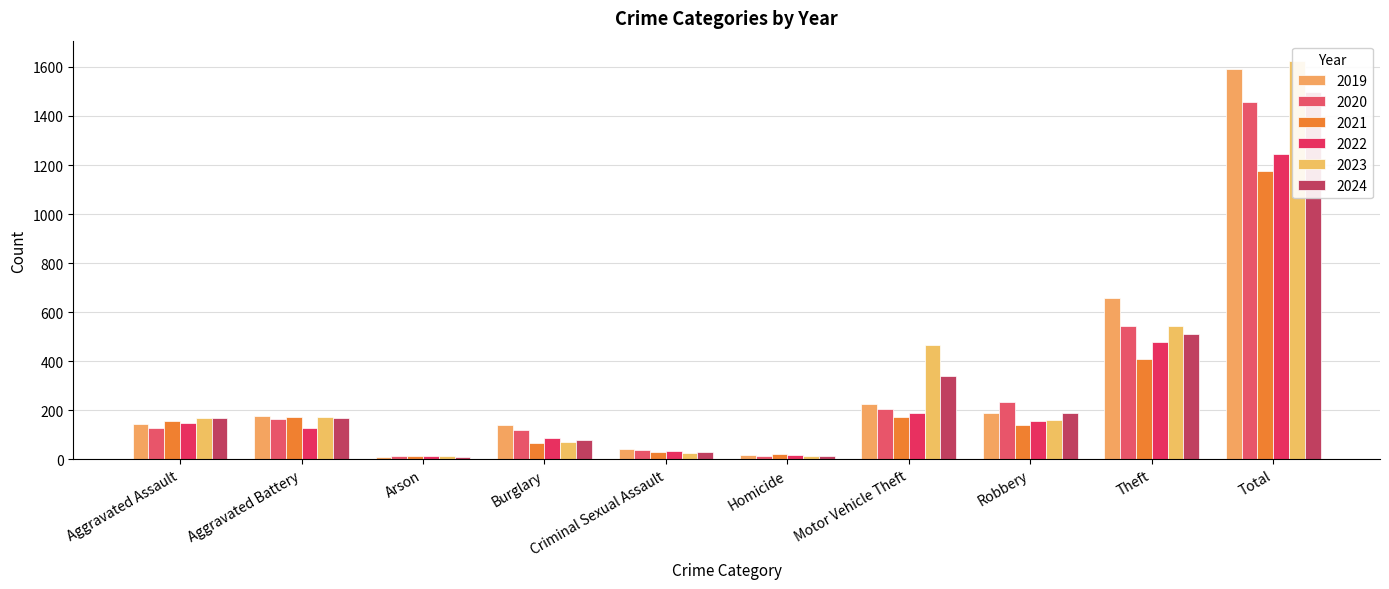

What is the difference between the maximum and minimum values in the 2020 series?

1445